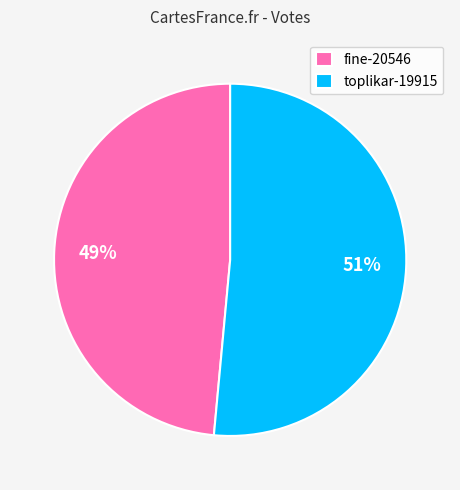

The fine-20546 slice represents 36% of the pie. True or false?

False